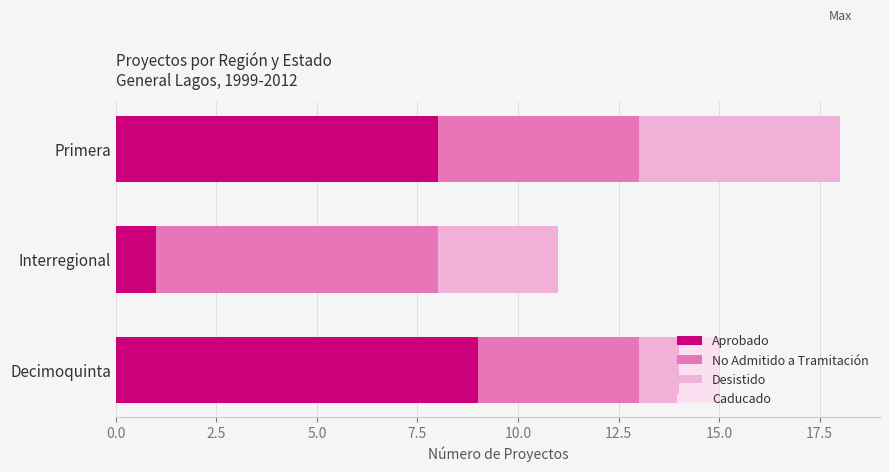

What is the total value across all series at Interregional?

11